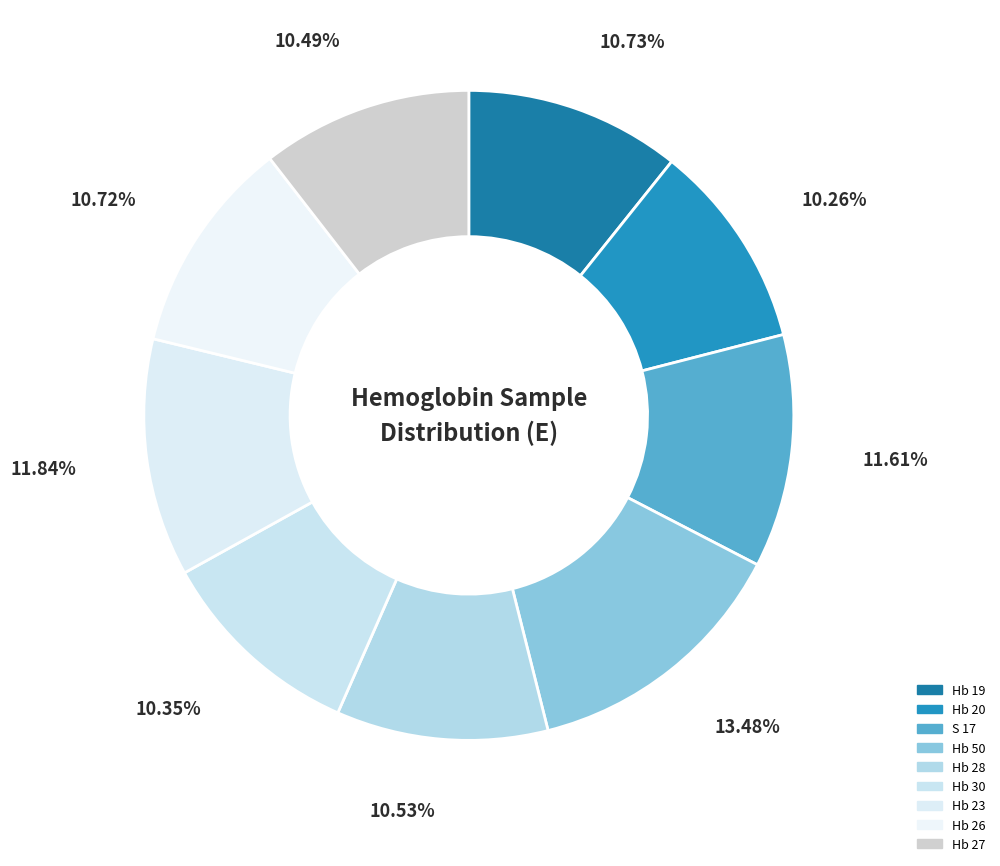

Which category has the smallest portion of the pie?

Hb 20